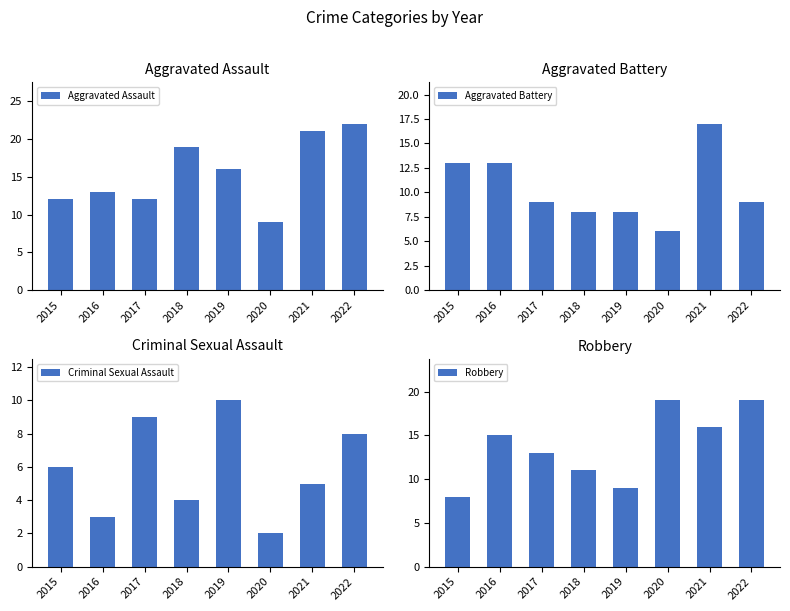

What is the sum of all Robbery values?

110